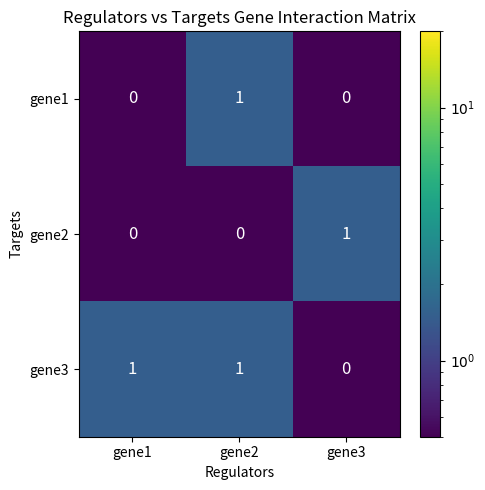

Between gene1 and gene2, which series saw the biggest shift?

gene1